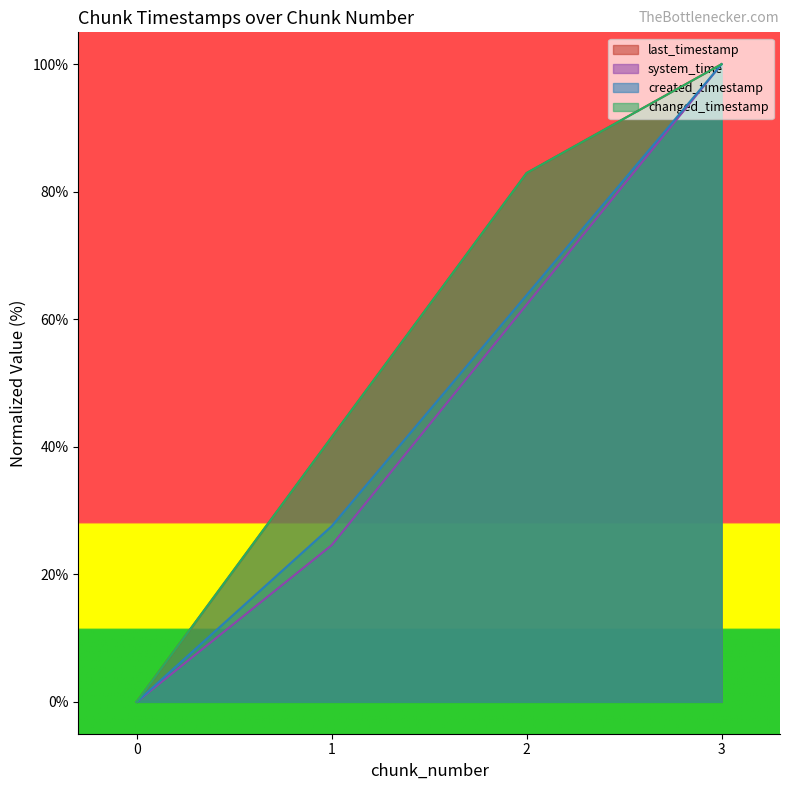

Between 1 and 3, which is larger?

3